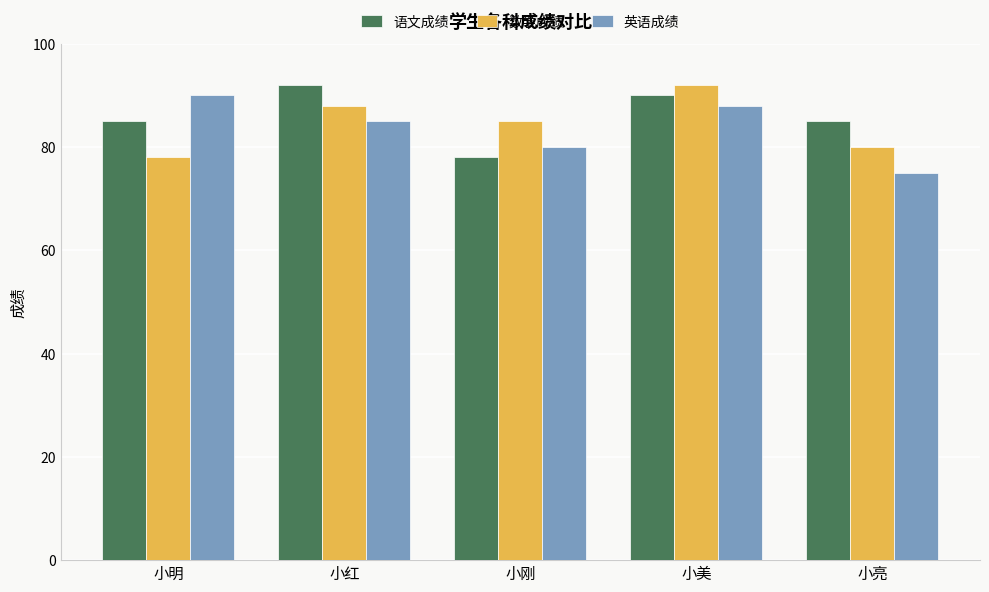

Between 小明 and 小红, which series saw the biggest shift?

数学成绩